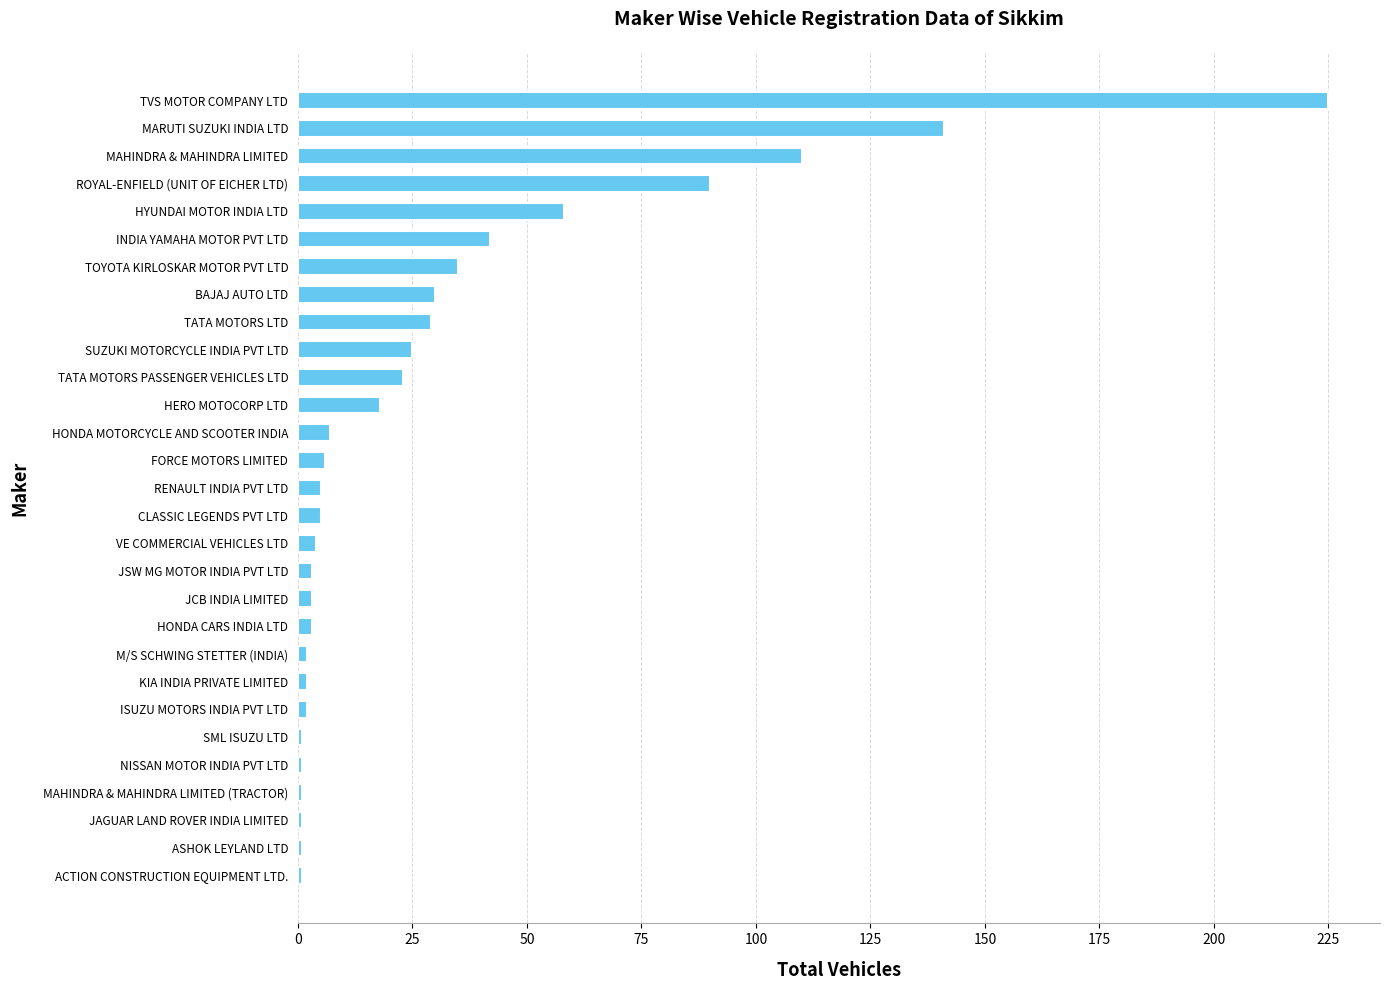

Between BAJAJ AUTO LTD and NISSAN MOTOR INDIA PVT LTD, which is larger?

BAJAJ AUTO LTD